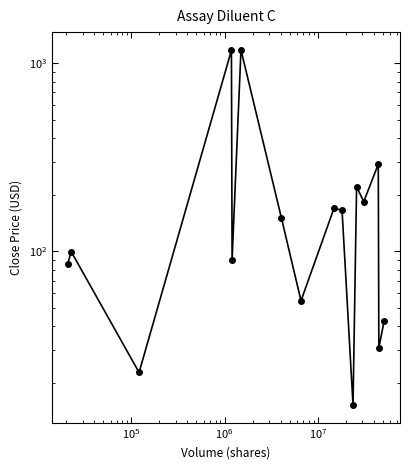

How many data points are above 150?

8